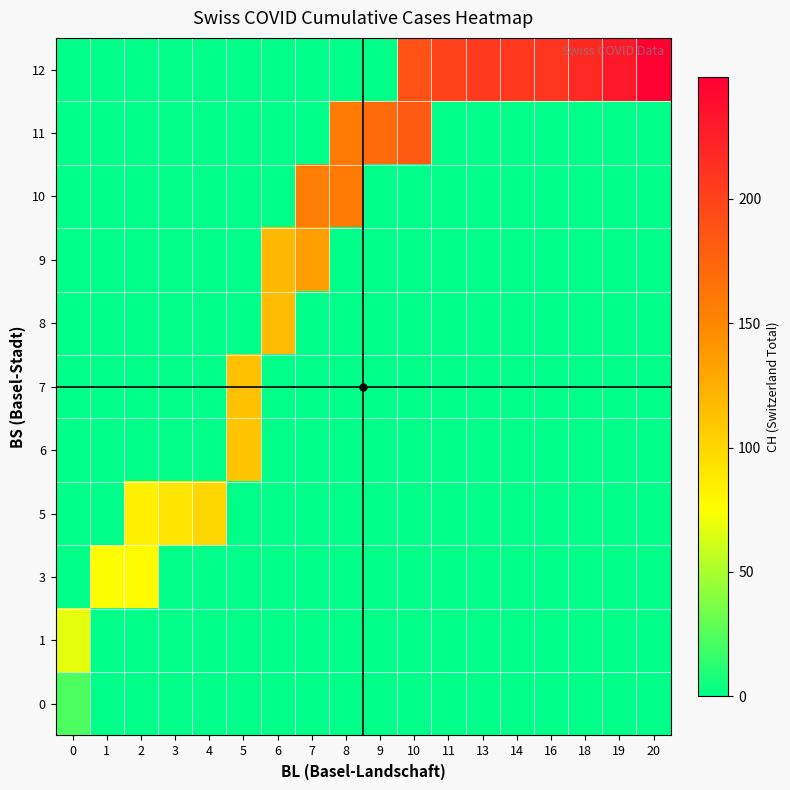

What is the difference between the highest and lowest values at 10?

188.0